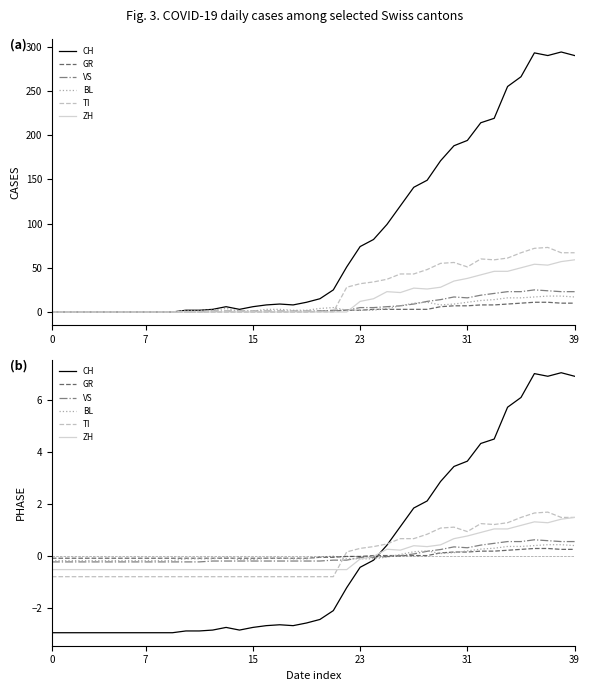

What are all the series names shown in the legend?

CH, GR, VS, BL, TI, ZH